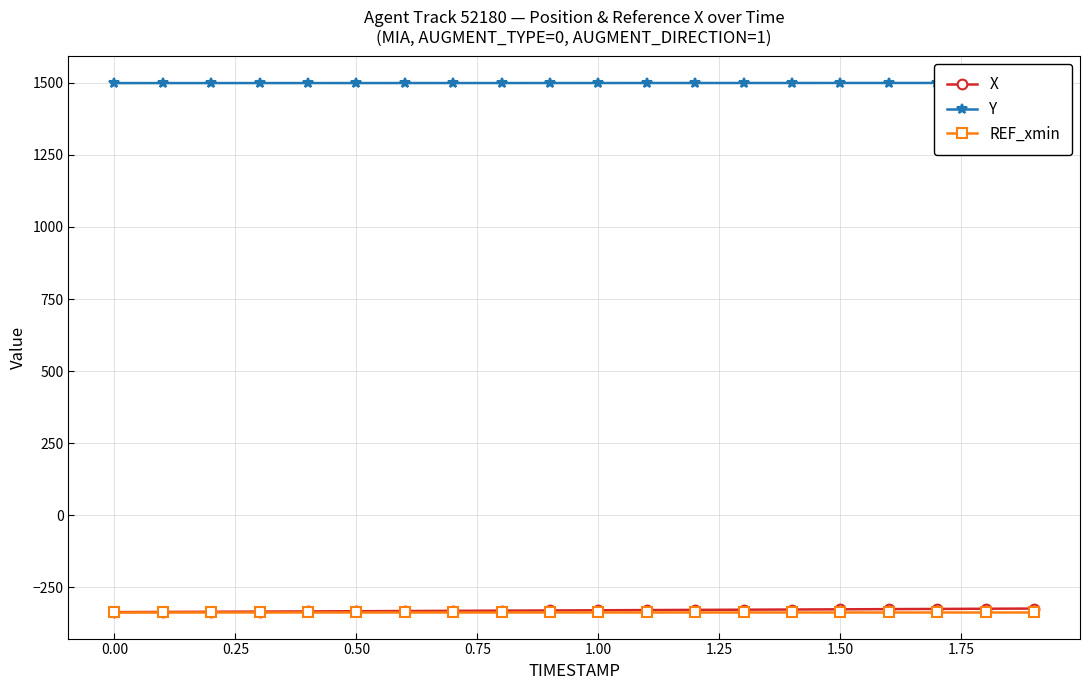

The Y series shows 1022.1 at 1.50. True or false?

False